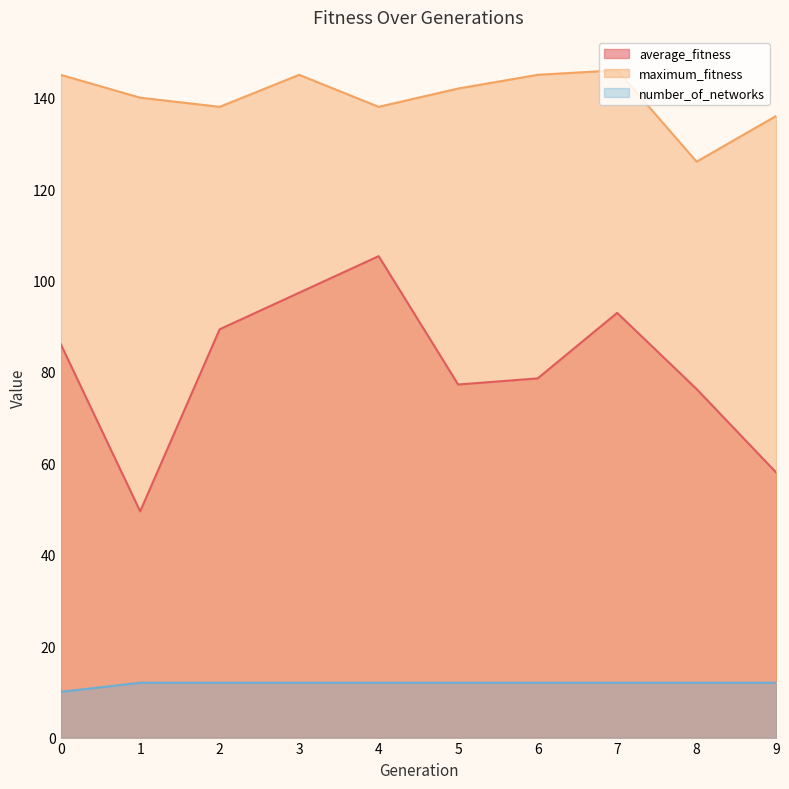

What is the difference between the highest and lowest values at 7?

134.0